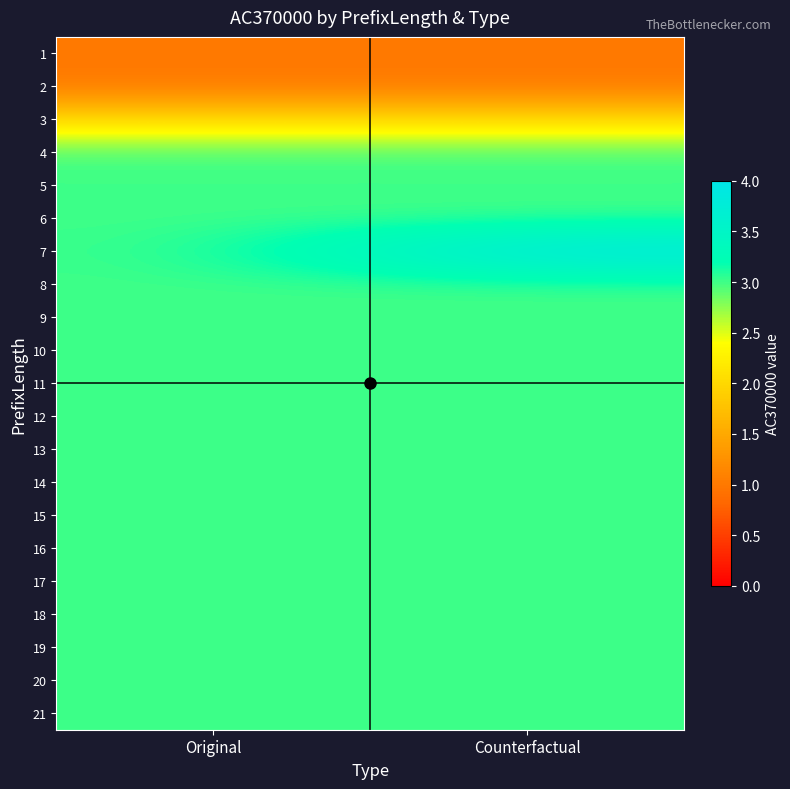

At which category is the sum across all series the highest?

Counterfactual